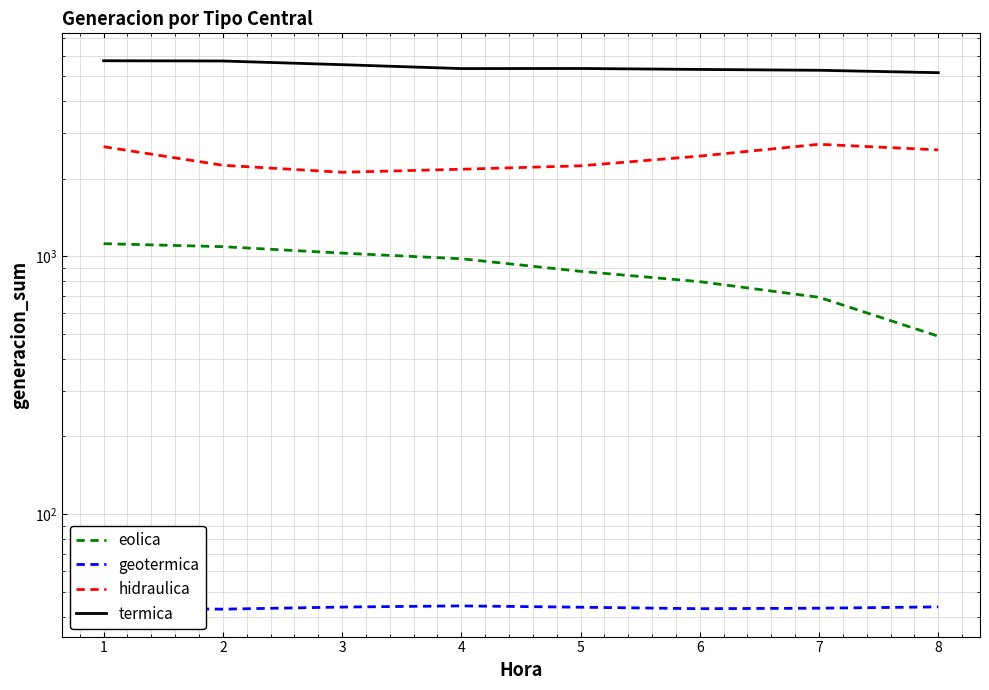

List the labels in order of termica value, largest first.

1, 2, 3, 5, 4, 6, 7, 8